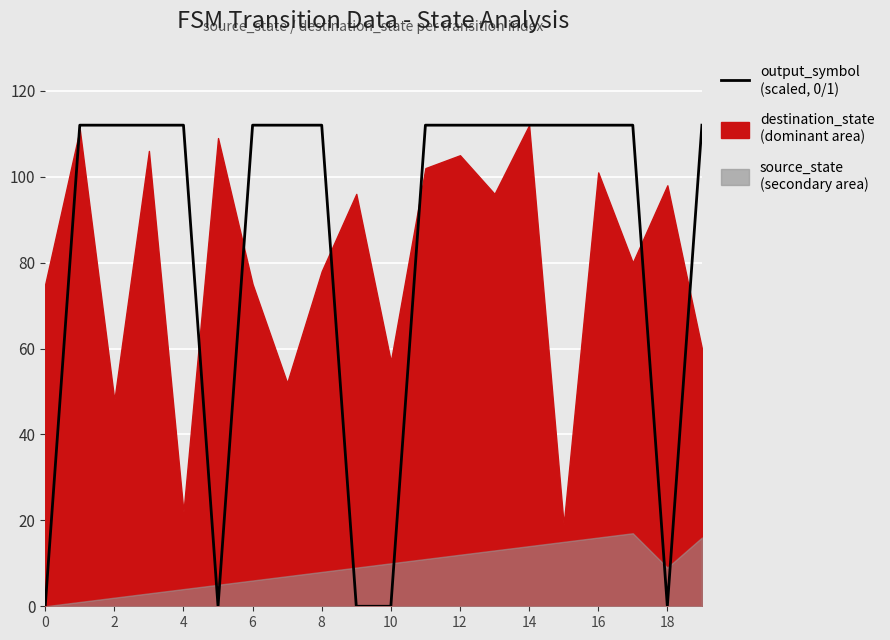

True or false: there are more than 0 points higher than both neighbors.

False